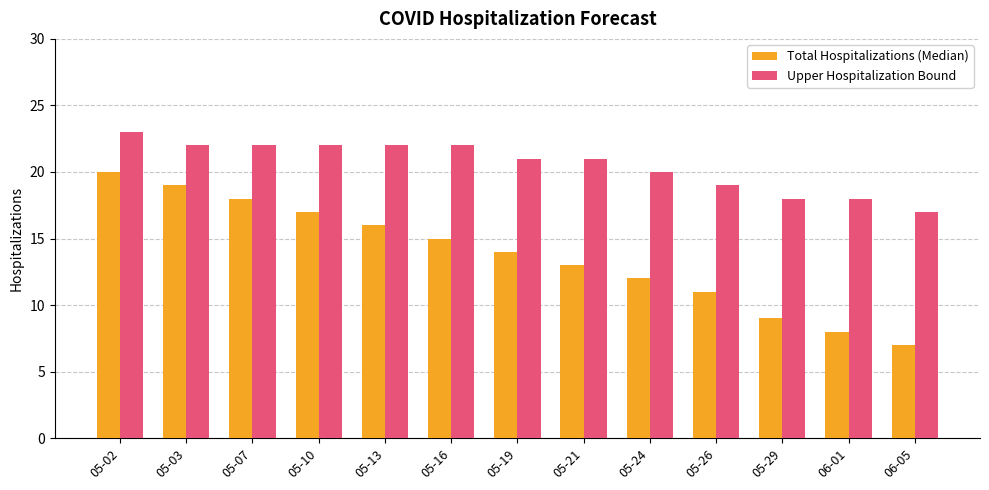

Reading left to right, transcribe all the data shown in this chart.

Total Hospitalizations (Median): 05-02=20	05-03=19	05-07=18	05-10=17	05-13=16	05-16=15	05-19=14	05-21=13	05-24=12	05-26=11	05-29=9	06-01=8	06-05=7
Upper Hospitalization Bound: 05-02=23	05-03=22	05-07=22	05-10=22	05-13=22	05-16=22	05-19=21	05-21=21	05-24=20	05-26=19	05-29=18	06-01=18	06-05=17